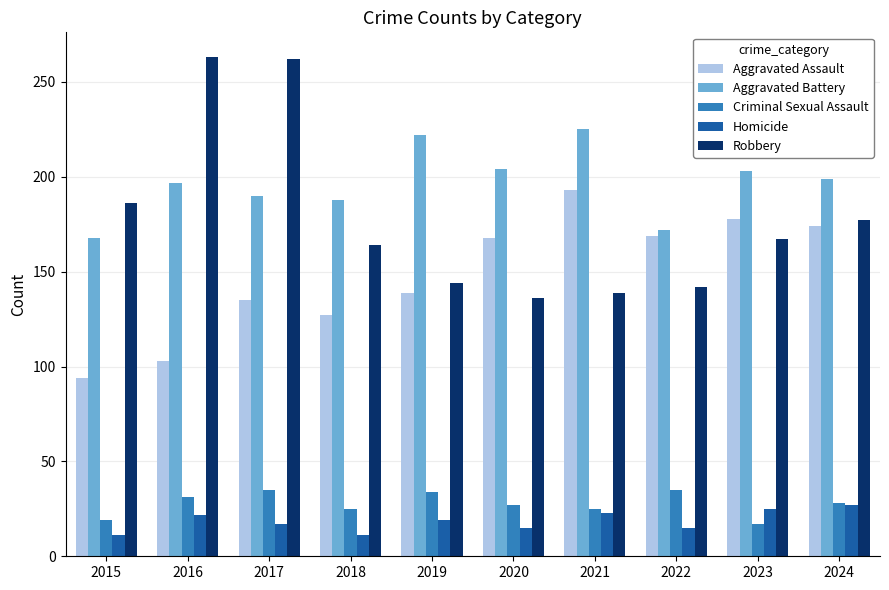

How many distinct data groups are displayed?

5